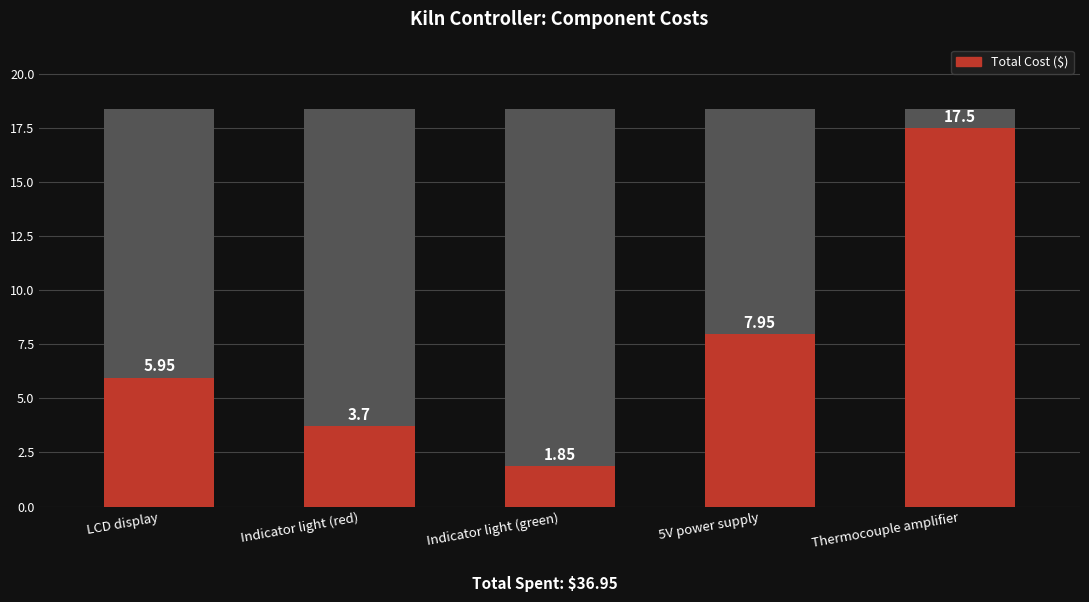

Which has a higher value, Indicator light (red) or Thermocouple amplifier?

Thermocouple amplifier